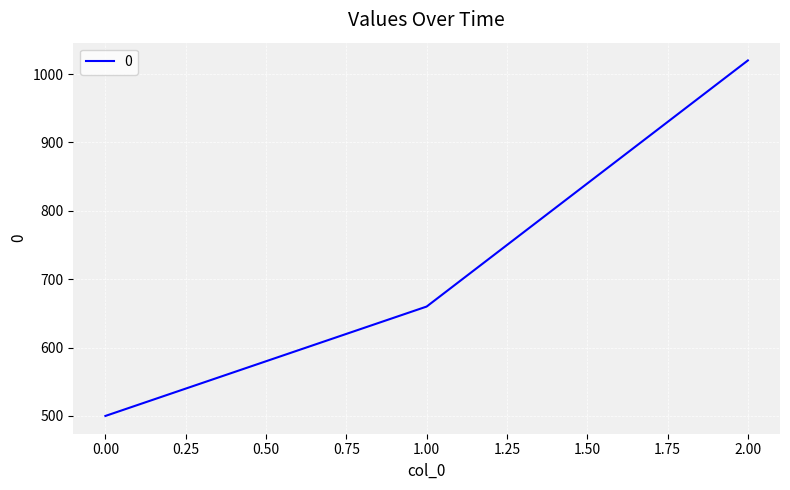

Does the chart display data point markers on the line(s)?

No